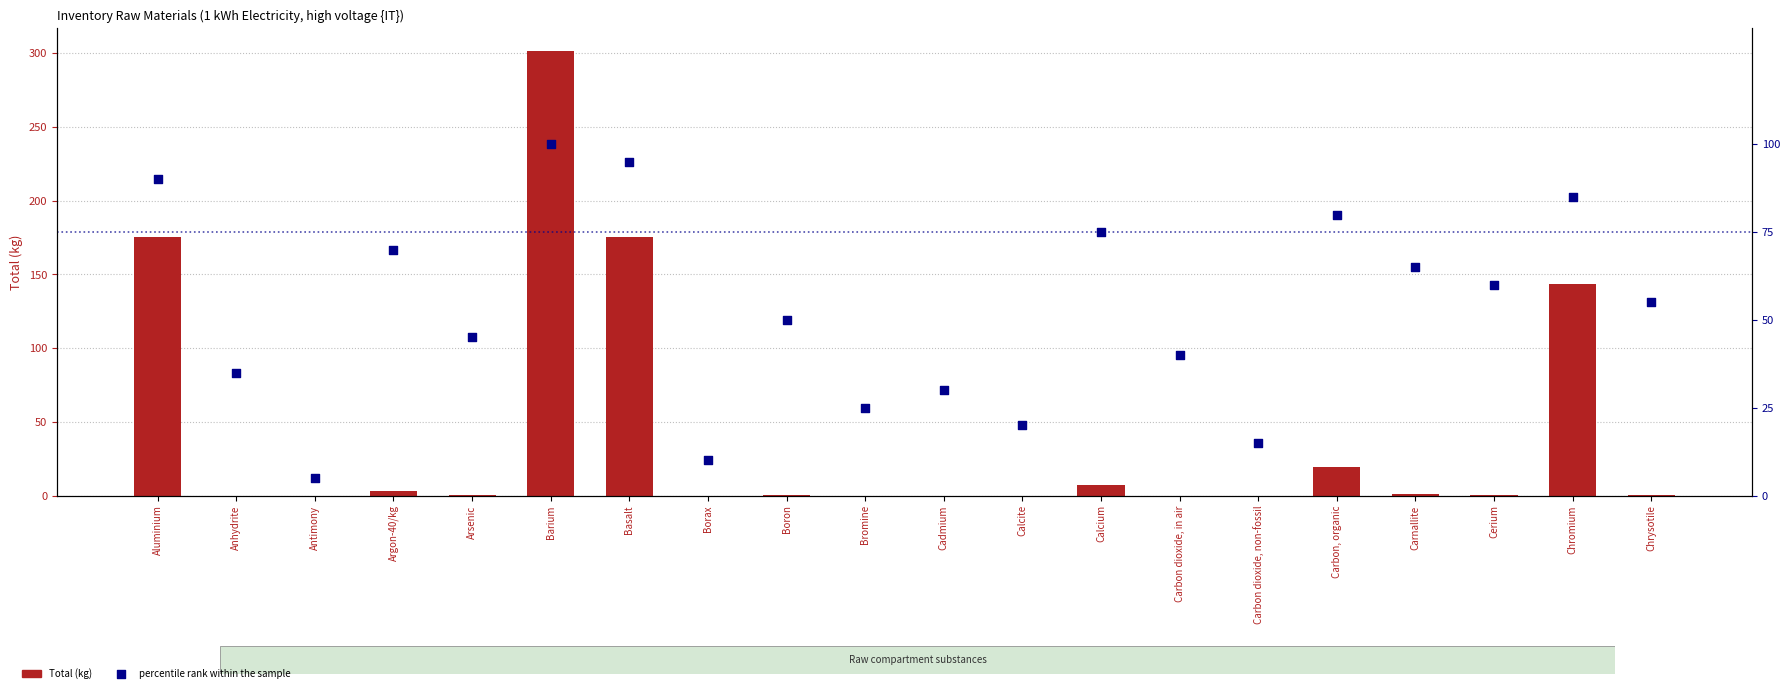

What is the total value across all series at Basalt?

270.4